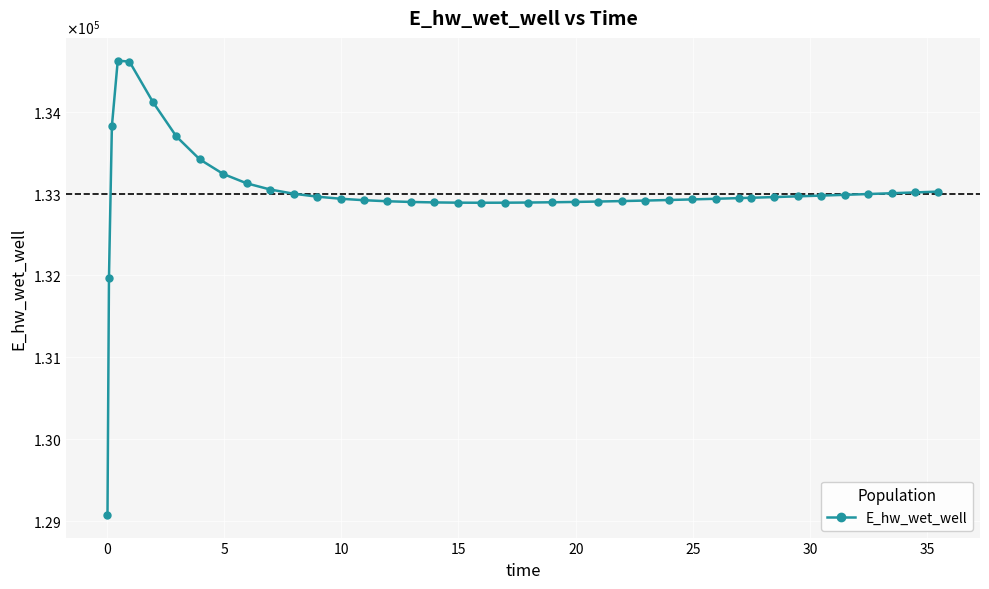

Is this an area chart (filled region under the line)?

No